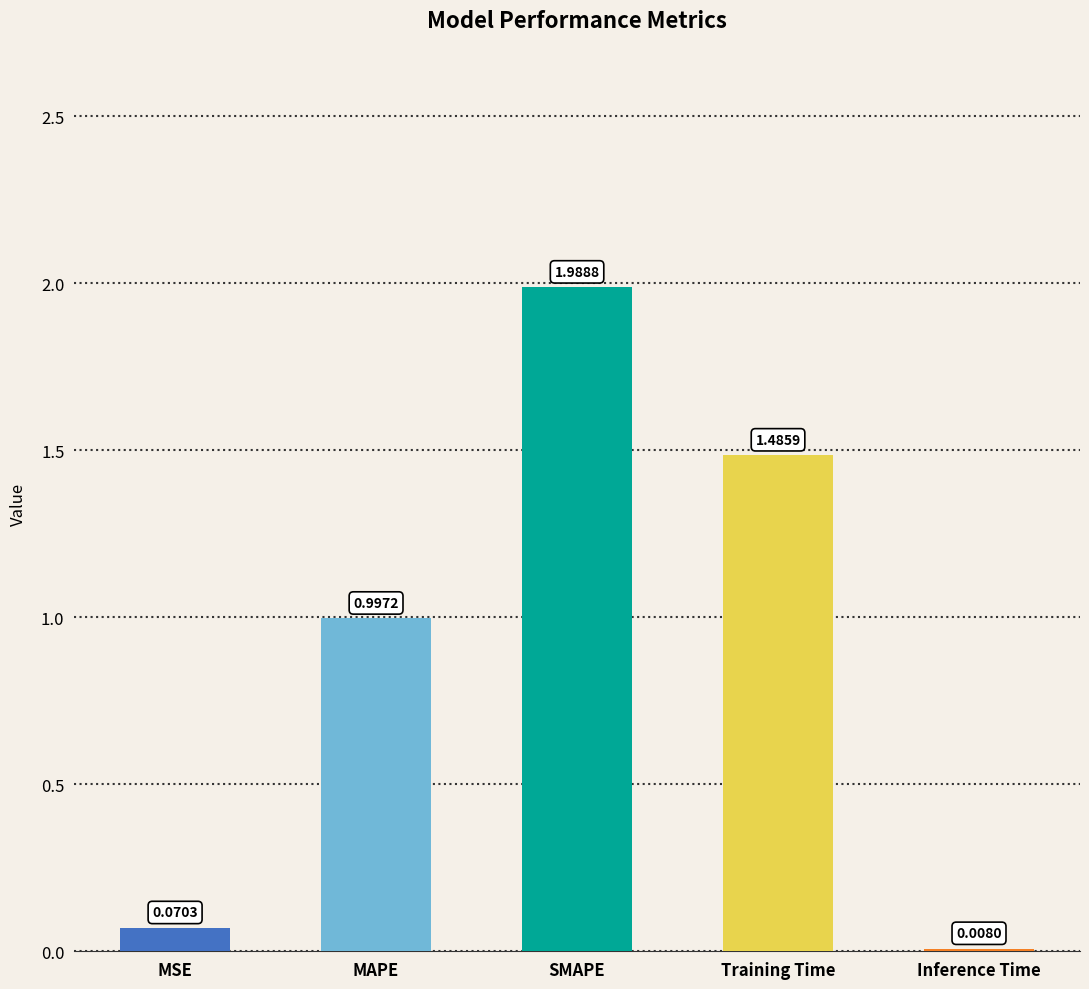

How many series are shown in this chart?

1